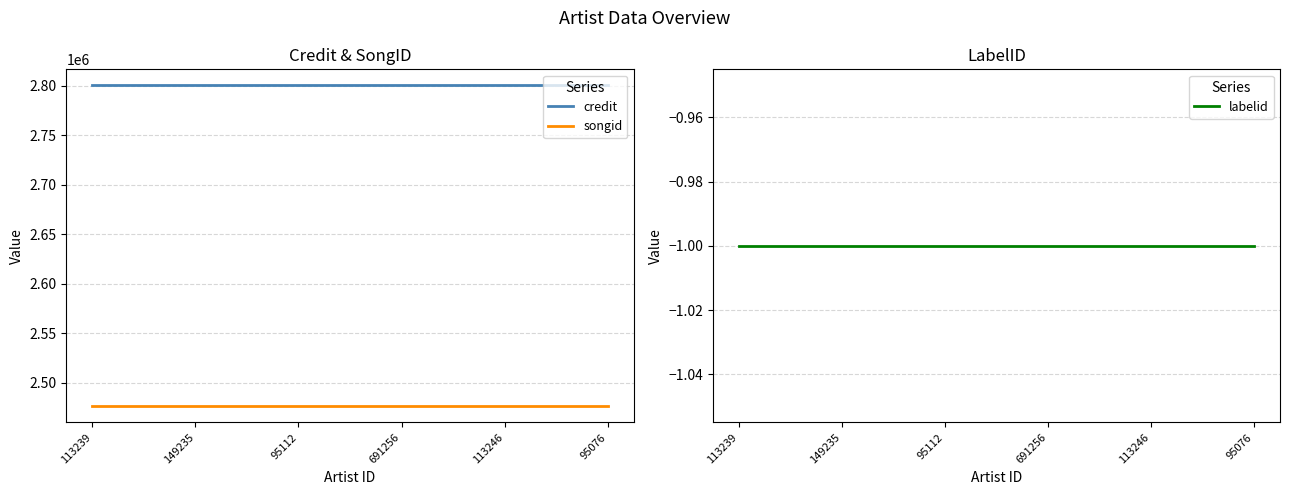

Reading left to right, transcribe all the data shown in this chart.

credit: 2800159	2800159	2800159	2800159	2800159	2800159
songid: 2476162	2476162	2476162	2476162	2476162	2476162
labelid: -1	-1	-1	-1	-1	-1